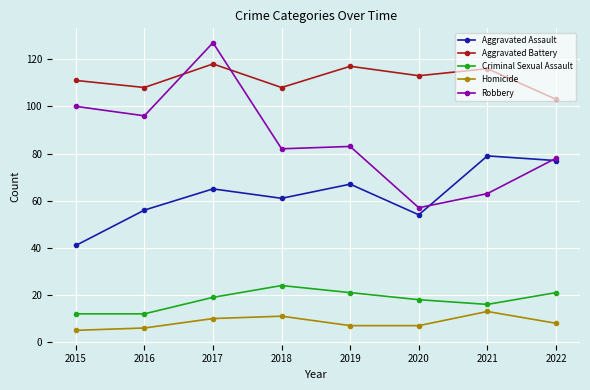

Count the Homicide values in the range 7 to 11.

5